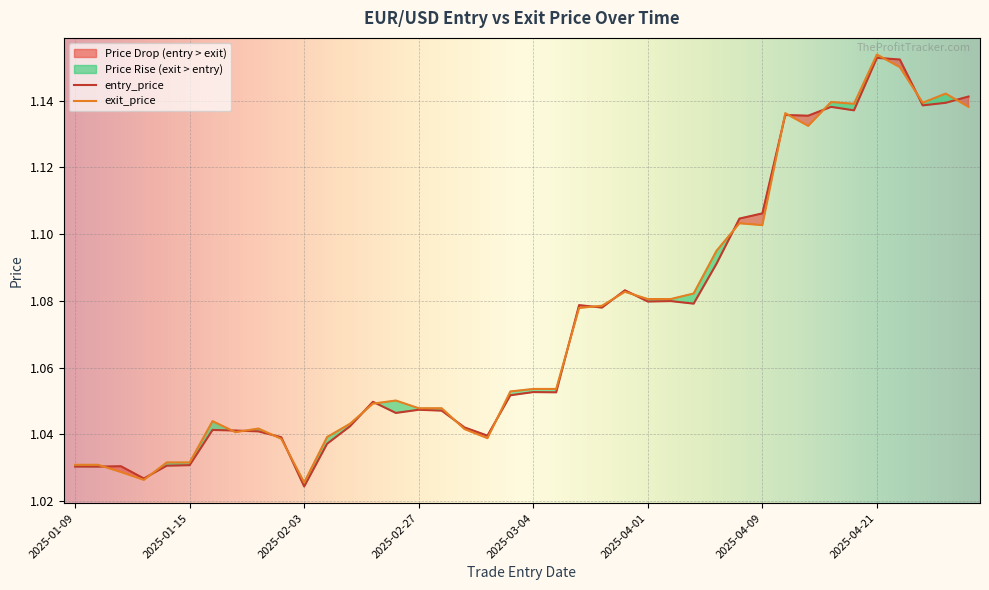

How many interior local peaks does the exit_price series have?

9